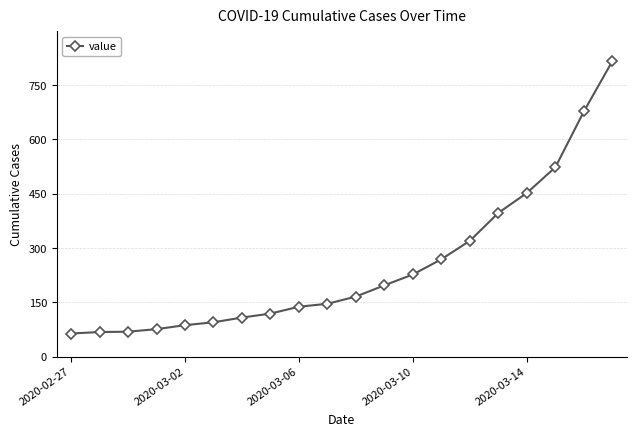

What is the maximum value shown in the chart?

816